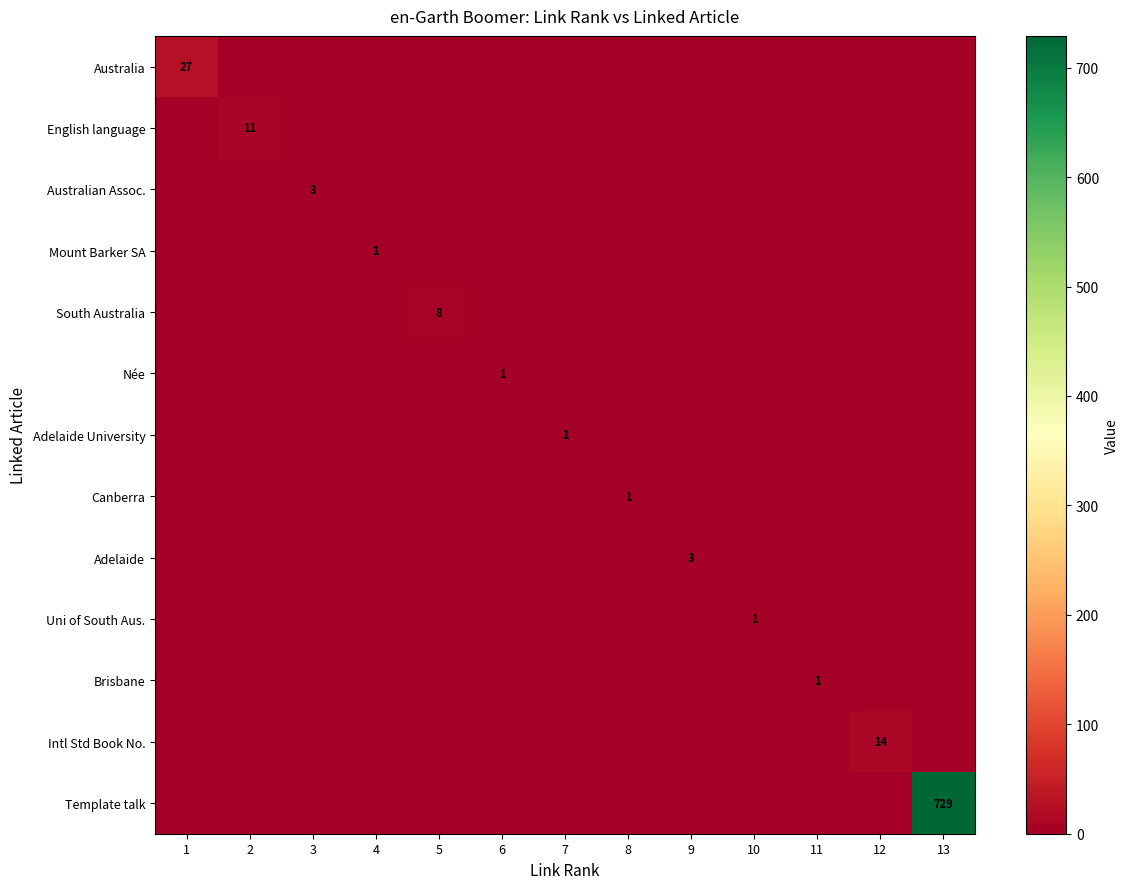

Which category has the highest value in the Mount Barker SA series?

4